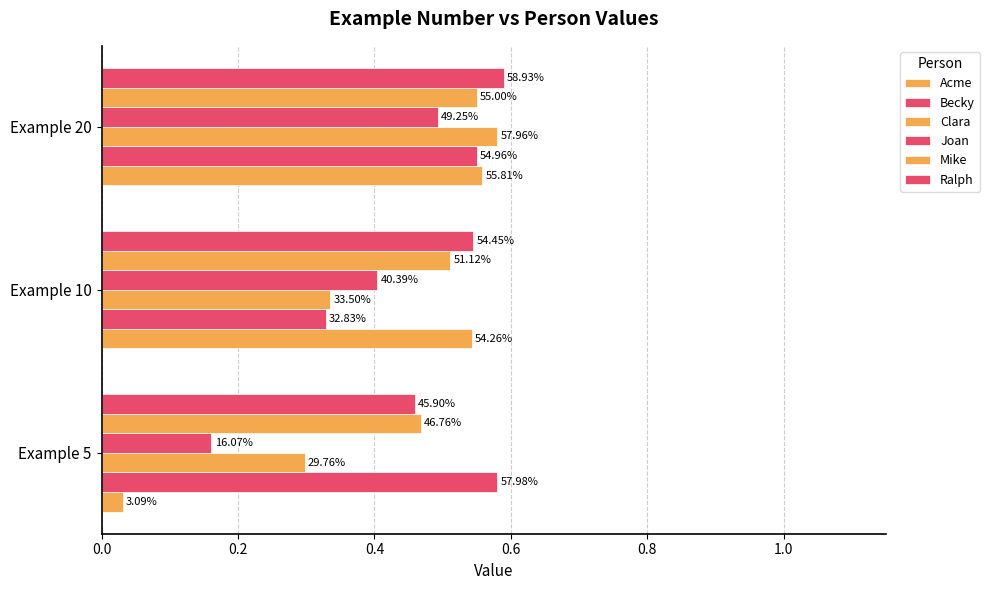

What are all the series names shown in the legend?

Acme, Becky, Clara, Joan, Mike, Ralph